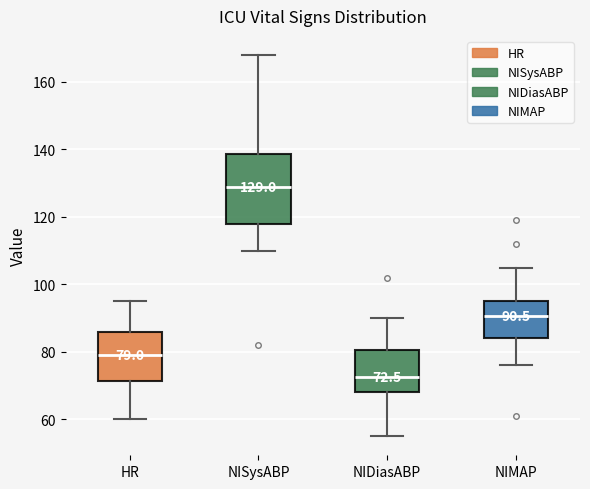

Which box's median line is the lowest?

NIDiasABP